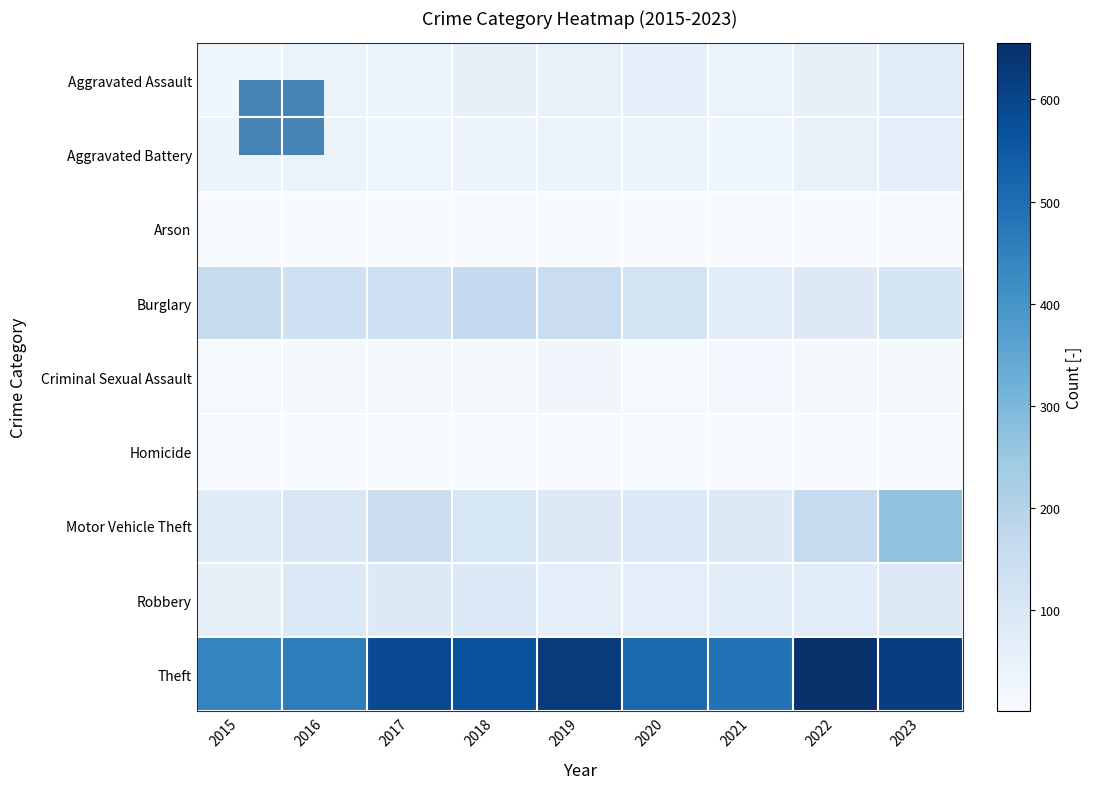

What is the maximum value shown in the chart?

655